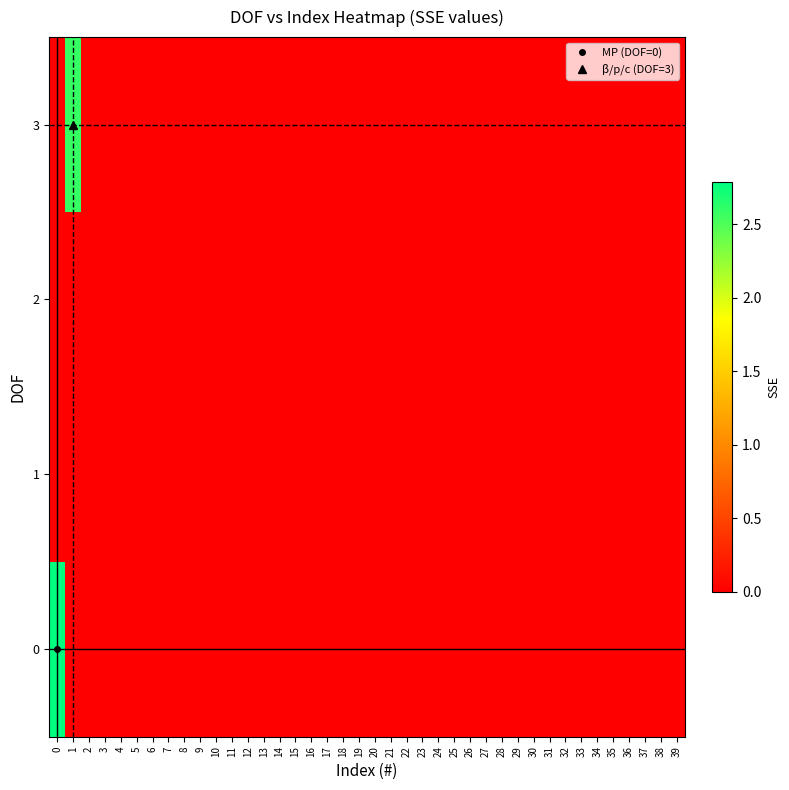

Reading left to right, what are all the values shown in this chart?

0: 0=2.8	1=0.0	2=0.0	3=0.0	4=0.0	5=0.0	6=0.0	7=0.0	8=0.0	9=0.0	10=0.0	11=0.0	12=0.0	13=0.0	14=0.0	15=0.0	16=0.0	17=0.0	18=0.0	19=0.0	20=0.0	21=0.0	22=0.0	23=0.0	24=0.0	25=0.0	26=0.0	27=0.0	28=0.0	29=0.0	30=0.0	31=0.0	32=0.0	33=0.0	34=0.0	35=0.0	36=0.0	37=0.0	38=0.0	39=0.0
1: 0=0.0	1=0.0	2=0.0	3=0.0	4=0.0	5=0.0	6=0.0	7=0.0	8=0.0	9=0.0	10=0.0	11=0.0	12=0.0	13=0.0	14=0.0	15=0.0	16=0.0	17=0.0	18=0.0	19=0.0	20=0.0	21=0.0	22=0.0	23=0.0	24=0.0	25=0.0	26=0.0	27=0.0	28=0.0	29=0.0	30=0.0	31=0.0	32=0.0	33=0.0	34=0.0	35=0.0	36=0.0	37=0.0	38=0.0	39=0.0
2: 0=0.0	1=0.0	2=0.0	3=0.0	4=0.0	5=0.0	6=0.0	7=0.0	8=0.0	9=0.0	10=0.0	11=0.0	12=0.0	13=0.0	14=0.0	15=0.0	16=0.0	17=0.0	18=0.0	19=0.0	20=0.0	21=0.0	22=0.0	23=0.0	24=0.0	25=0.0	26=0.0	27=0.0	28=0.0	29=0.0	30=0.0	31=0.0	32=0.0	33=0.0	34=0.0	35=0.0	36=0.0	37=0.0	38=0.0	39=0.0
3: 0=0.0	1=2.6	2=0.0	3=0.0	4=0.0	5=0.0	6=0.0	7=0.0	8=0.0	9=0.0	10=0.0	11=0.0	12=0.0	13=0.0	14=0.0	15=0.0	16=0.0	17=0.0	18=0.0	19=0.0	20=0.0	21=0.0	22=0.0	23=0.0	24=0.0	25=0.0	26=0.0	27=0.0	28=0.0	29=0.0	30=0.0	31=0.0	32=0.0	33=0.0	34=0.0	35=0.0	36=0.0	37=0.0	38=0.0	39=0.0